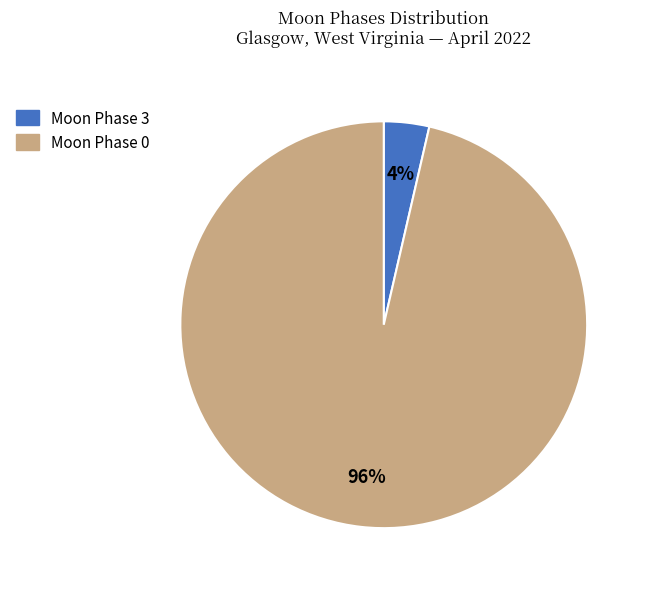

Is there a majority slice in this chart?

Yes